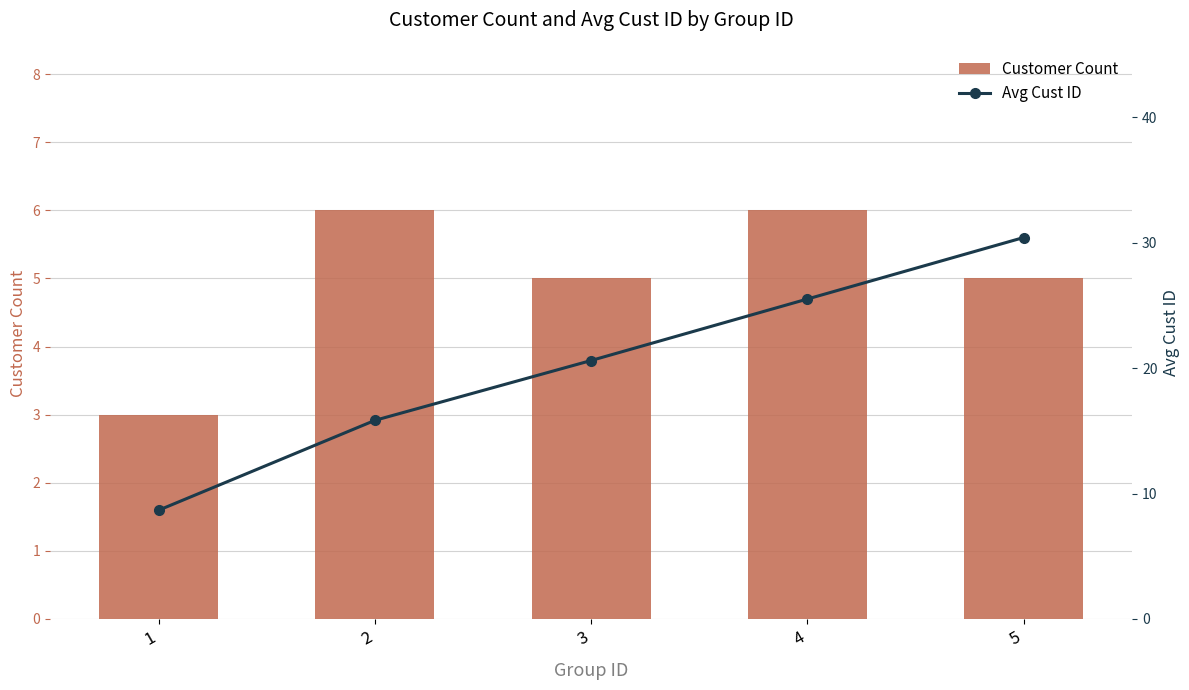

Does the chart contain stacked bars?

No